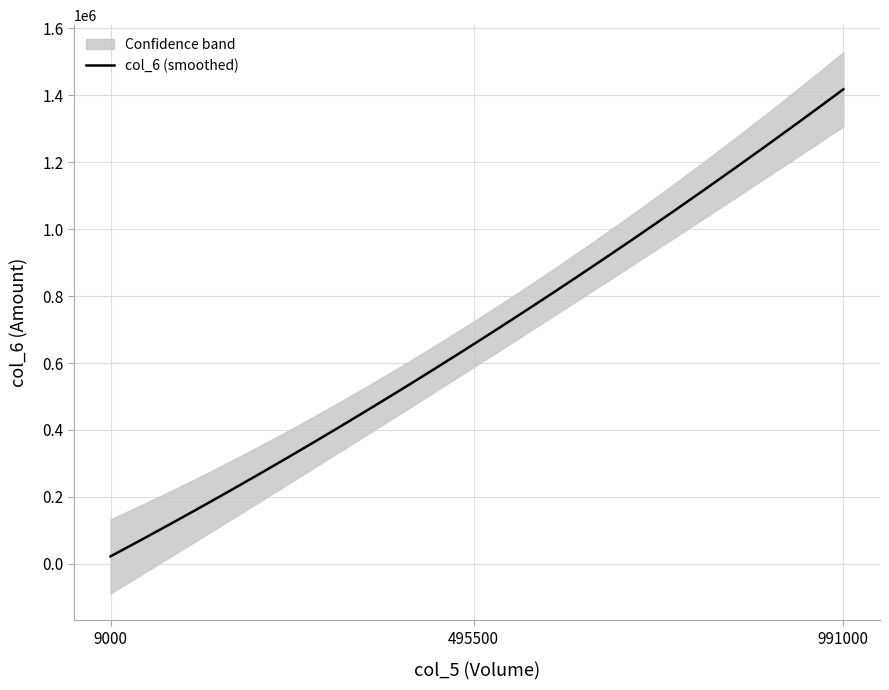

What is the highest value of the col_6 series?

1404600